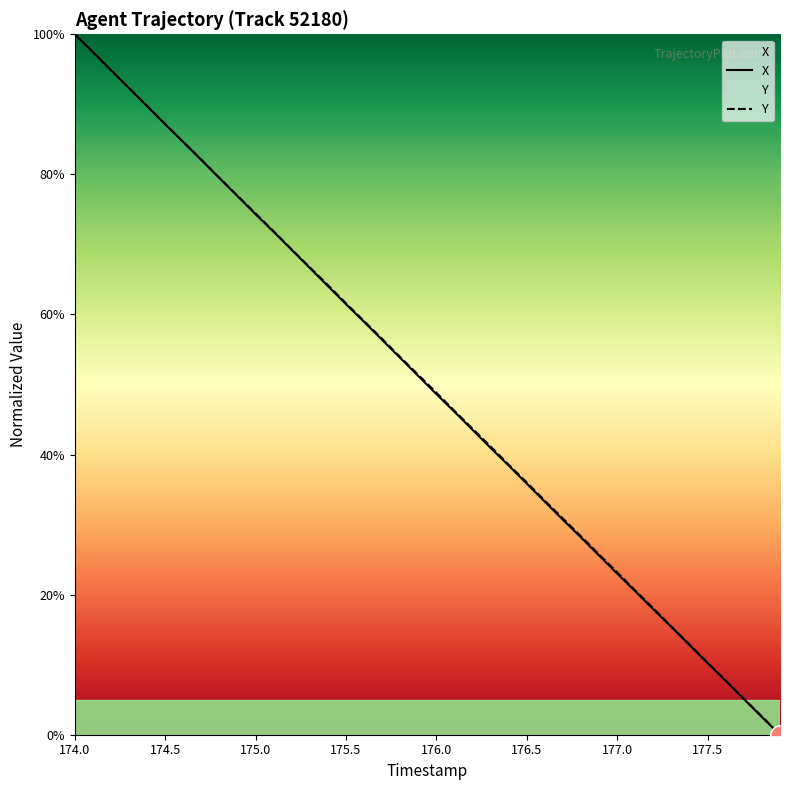

What is the value of the Y point at the 32nd from the left?

20.6